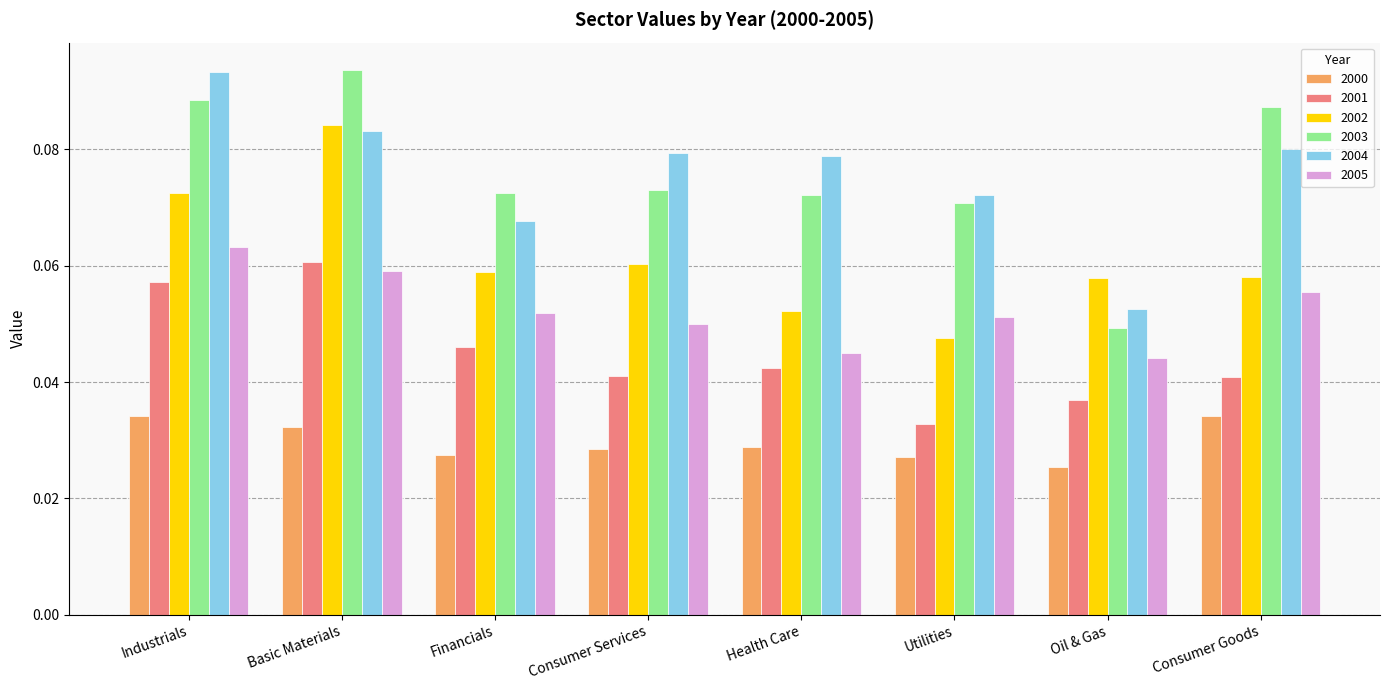

Which category has the lowest value across all series?

Oil & Gas